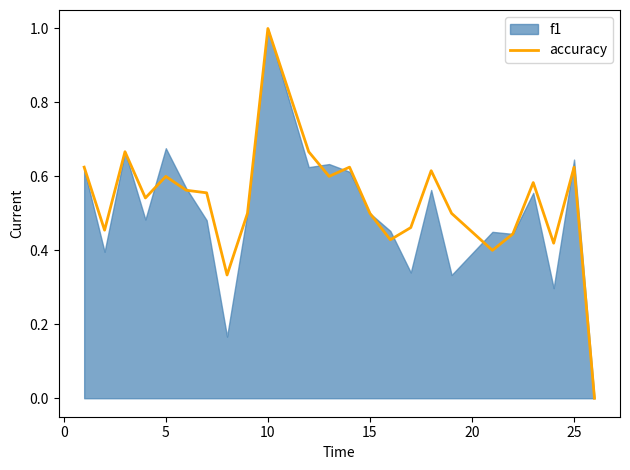

What is the sum of all values?

12.7